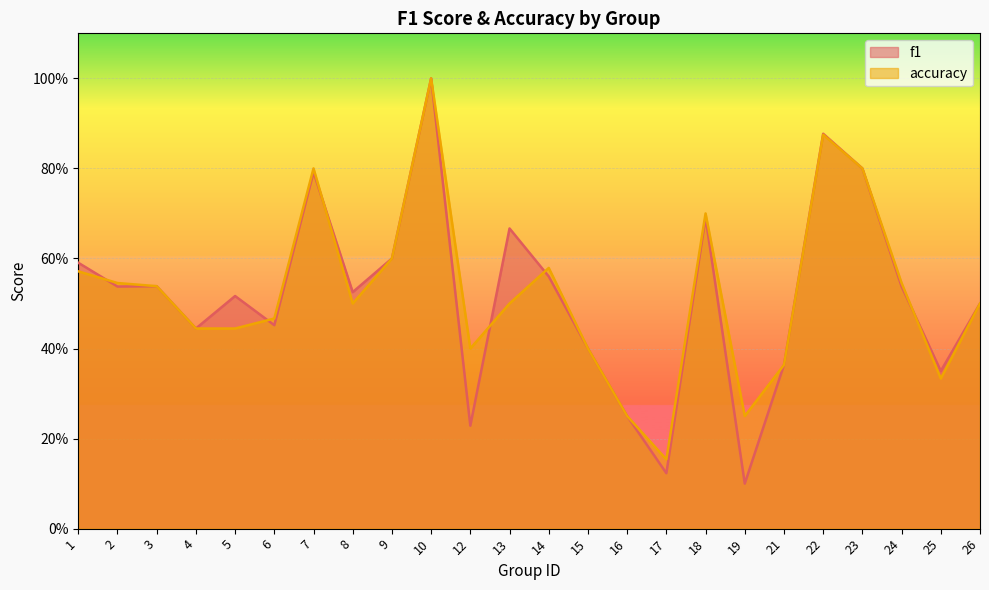

True or false: f1 has a value of 0.5 at 13.

False